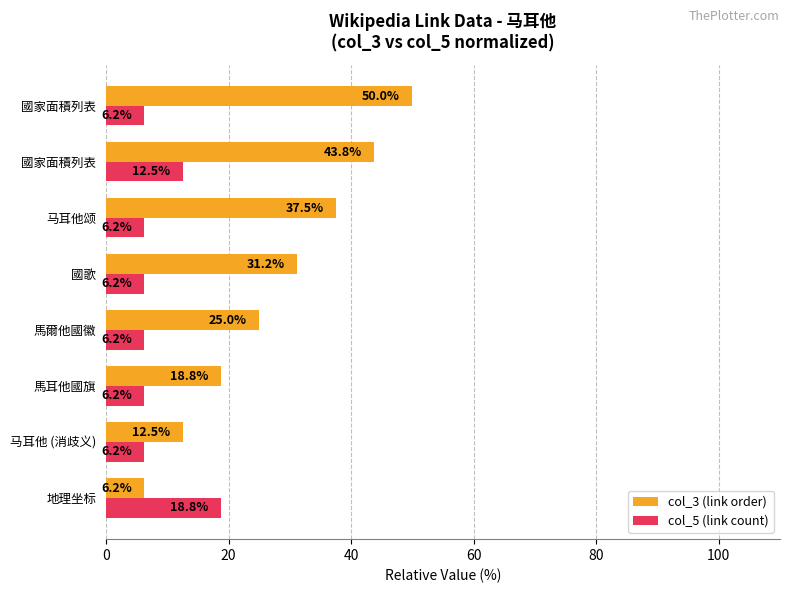

What are all the series names shown in the legend?

col_3 (link order), col_5 (link count)